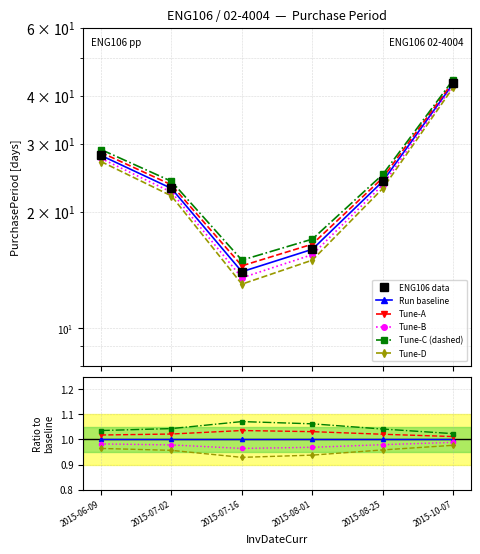

Where is Tune-B nearest to the value 0?

2015-07-16